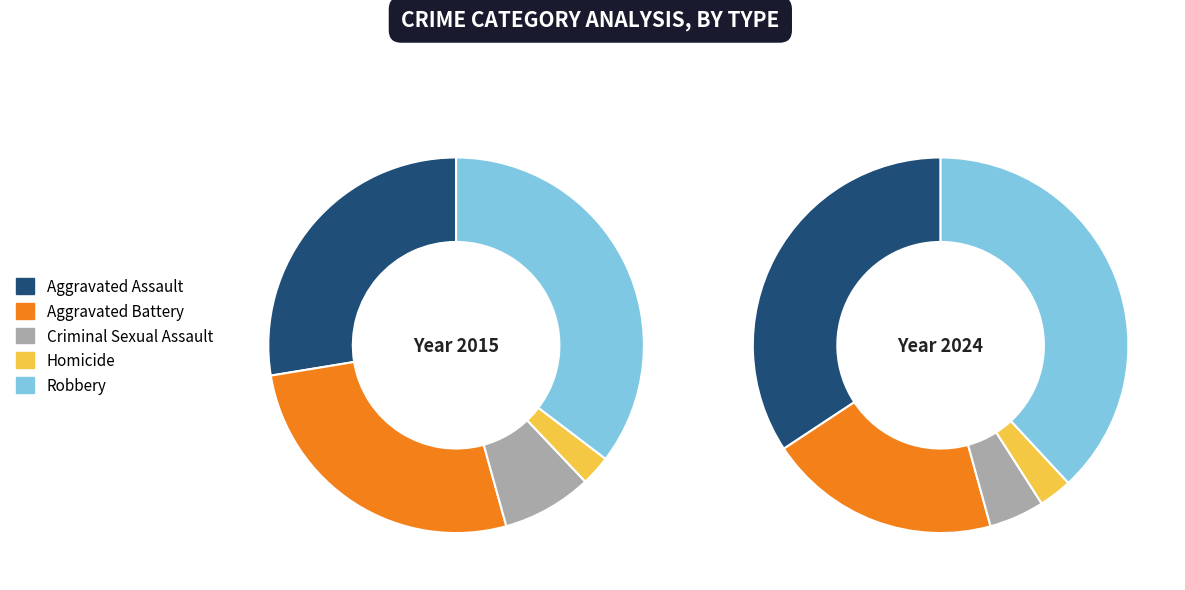

Rank the categories by value from highest to lowest.

Robbery, Aggravated Assault, Aggravated Battery, Criminal Sexual Assault, Homicide